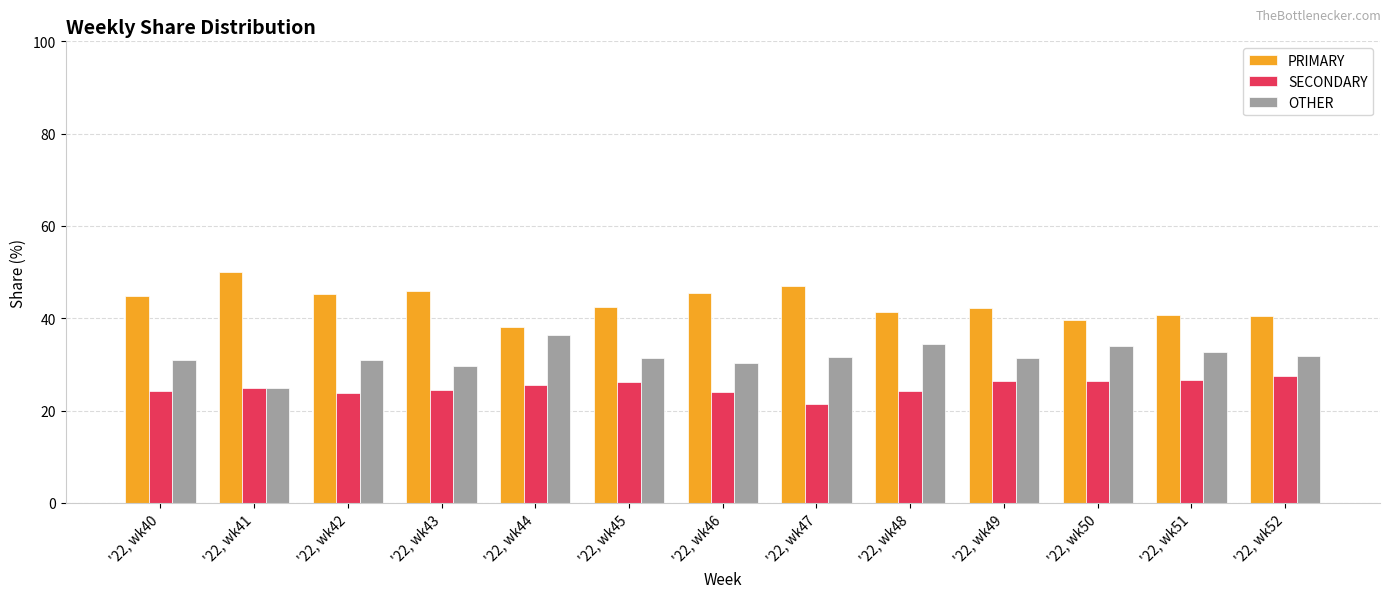

What is the sum of the PRIMARY values at '22, wk46 and '22, wk45?

88.0